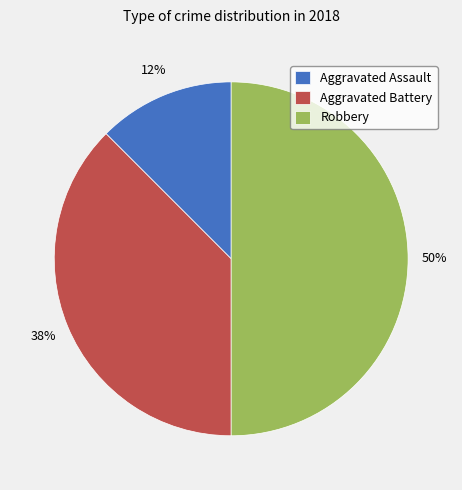

Does Aggravated Assault represent more than half of the total?

No